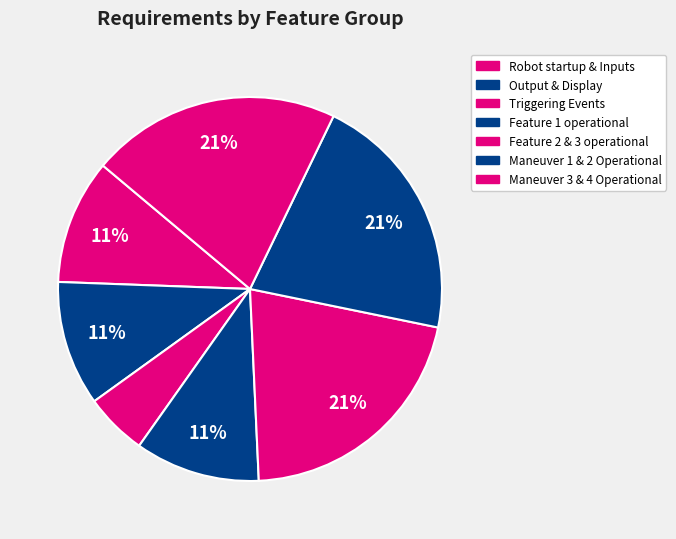

Do Maneuver 1 & 2 Operational and Feature 1 operational together represent more than half of the pie?

No